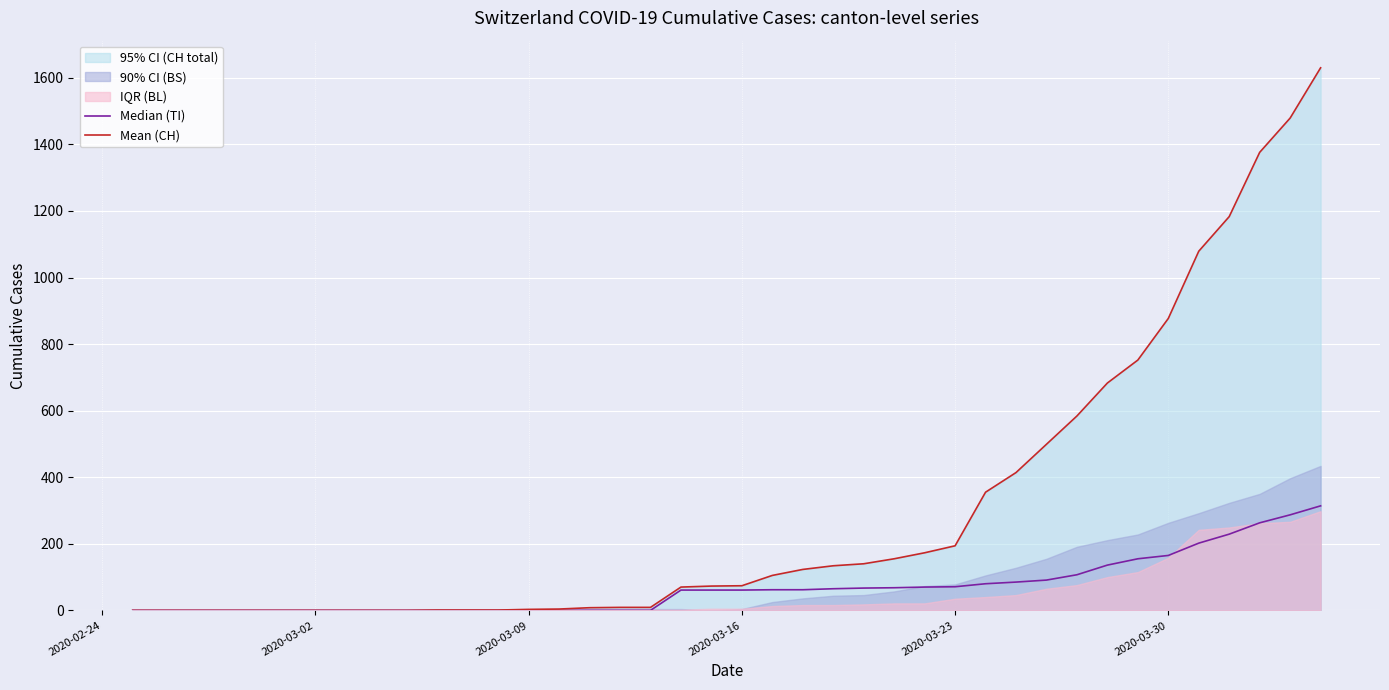

Reading left to right, list all the values displayed in this chart.

Median (TI): 0	0	0	0	0	0	0	0	0	0	0	0	0	0	0	0	0	0	61	61	61	62	62	65	67	68	70	71	80	85	91	107	136	155	165	202	229	263	287	314
Mean (CH): 0	0	0	0	0	0	0	0	0	0	1	1	1	3	4	8	9	9	70	73	74	105	123	134	140	155	173	194	355	414	499	584	683	752	877	1079	1183	1376	1479	1630